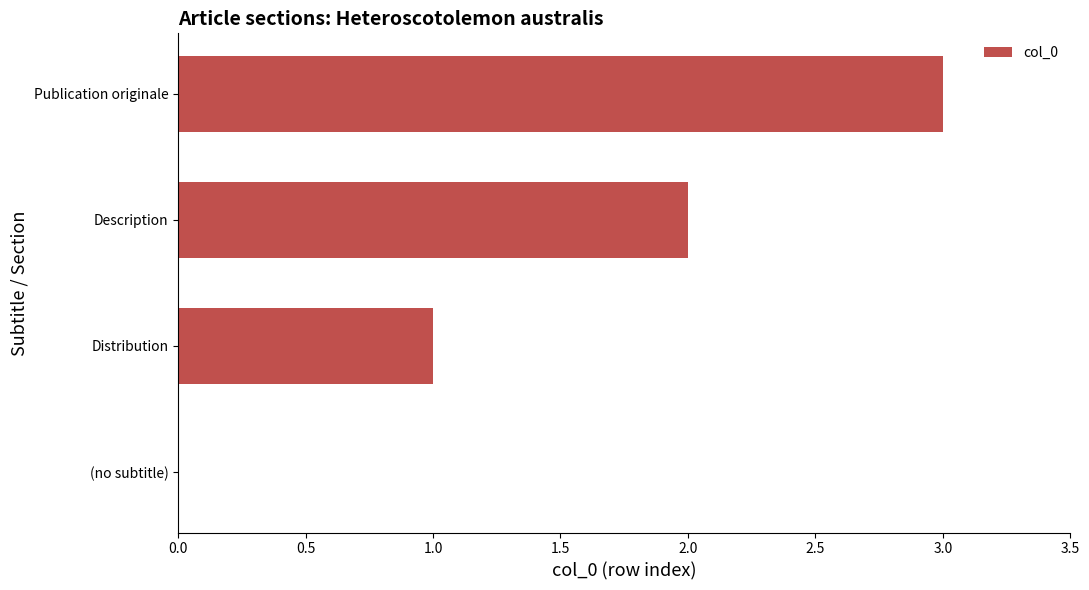

What is the change in value from Distribution to Publication originale?

+2